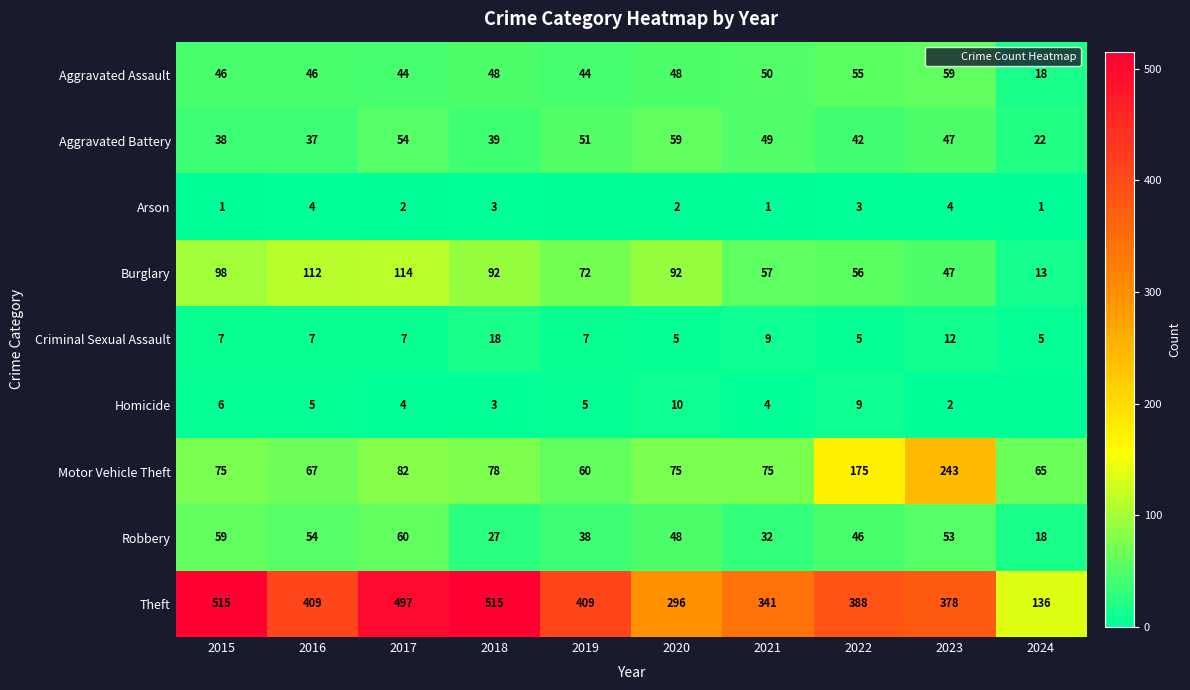

Rank the categories by Robbery value from lowest to highest.

2024, 2018, 2021, 2019, 2022, 2020, 2023, 2016, 2015, 2017